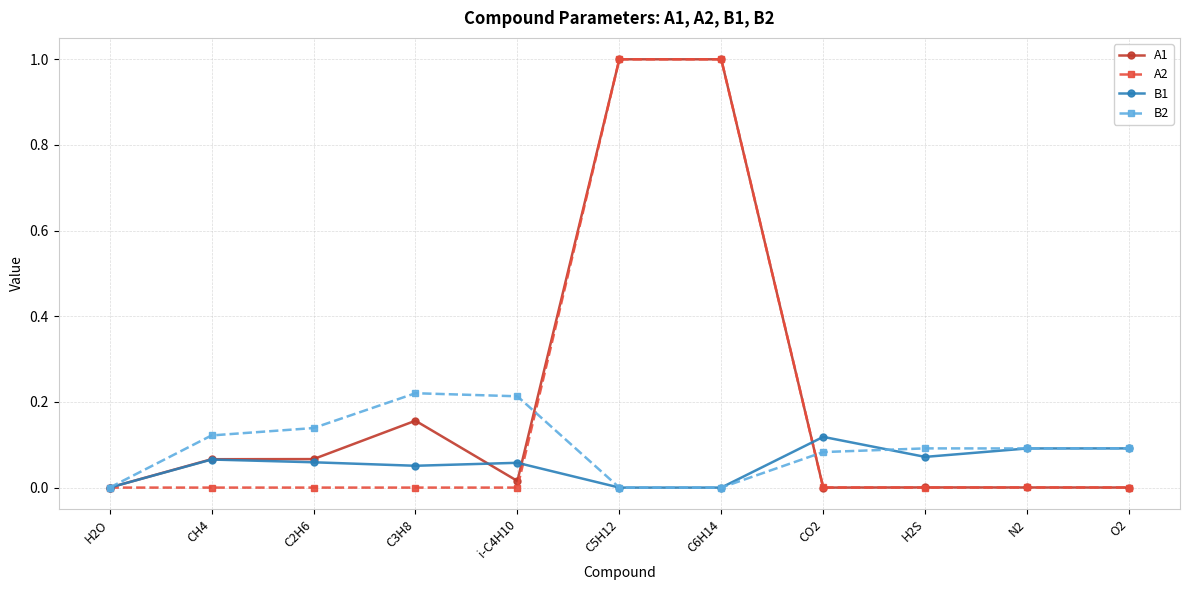

List the series in order of their overall mean, lowest first.

B1, B2, A2, A1